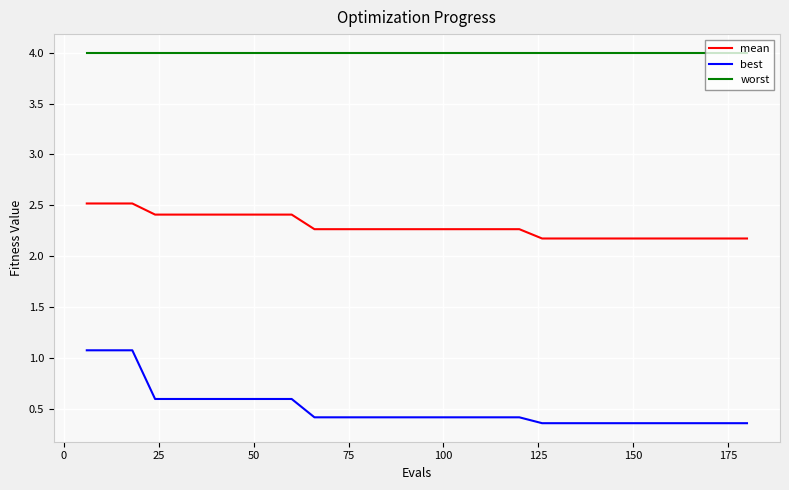

True or false: mean and best cross at least once.

False